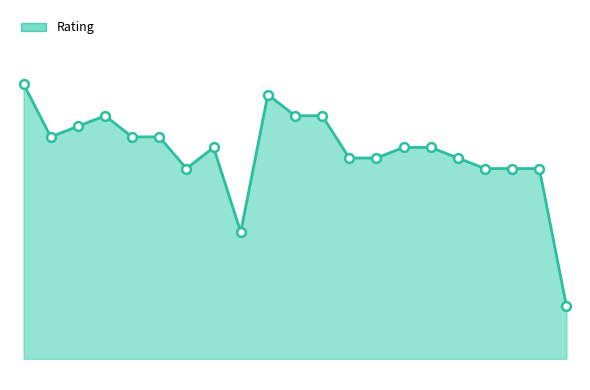

Is this an area chart (filled region under the line)?

Yes